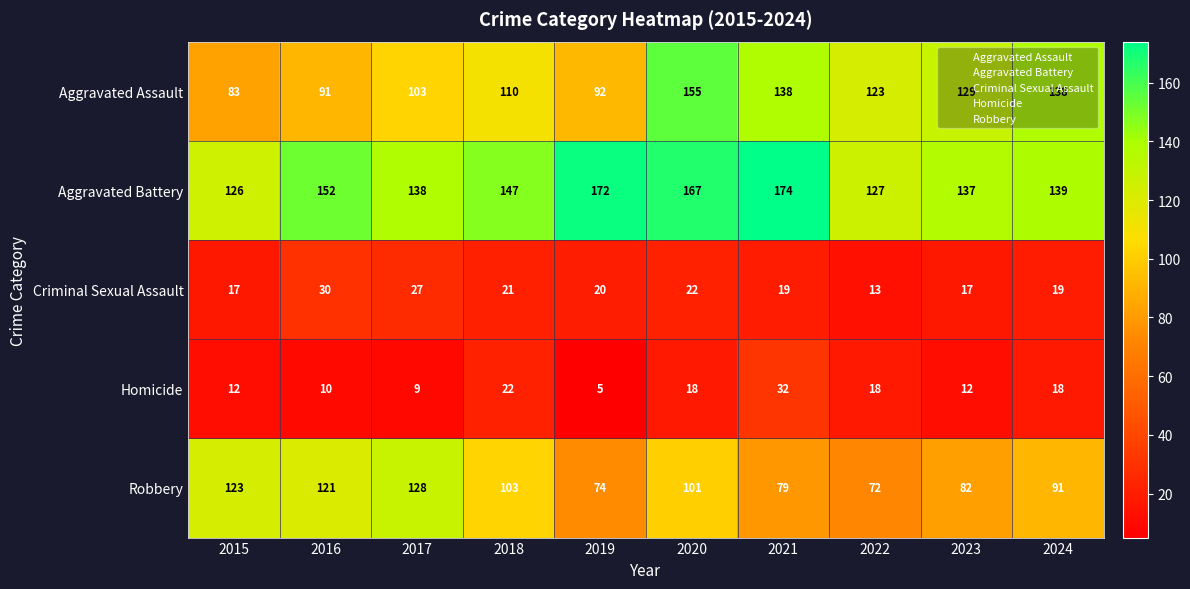

What is the spread (max minus min) of values at 2021?

155